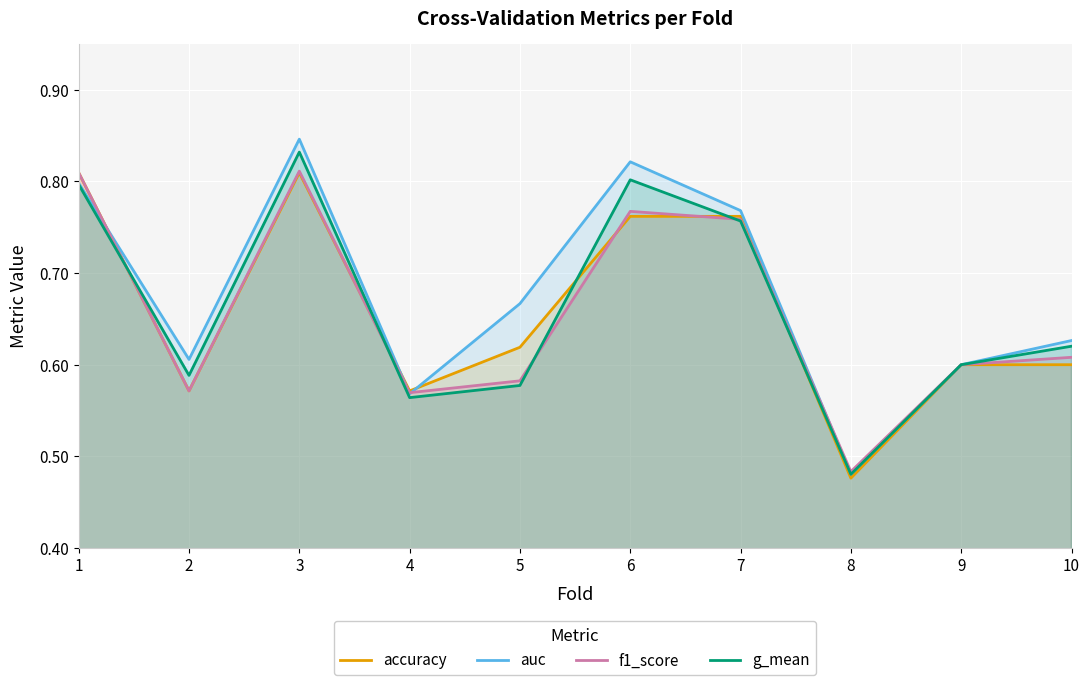

At which category is the sum across all series the highest?

3